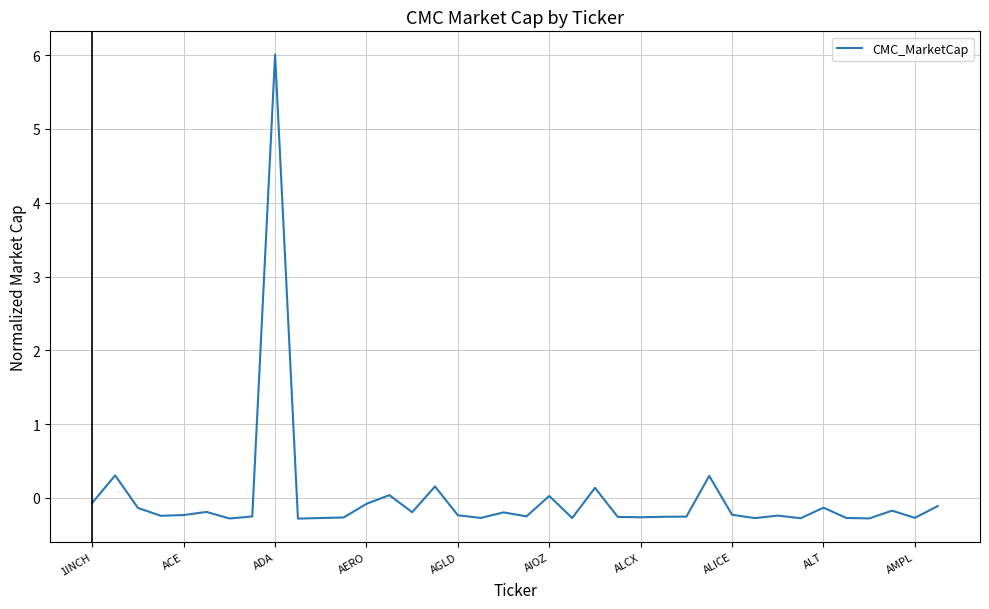

What is the difference between the maximum and minimum values?

6.3